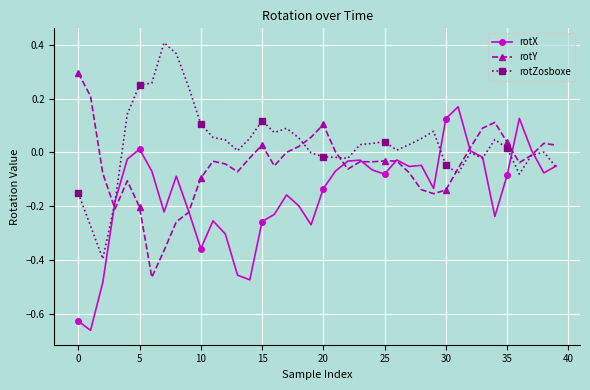

Which series has the largest total across all categories?

rotZosboxe